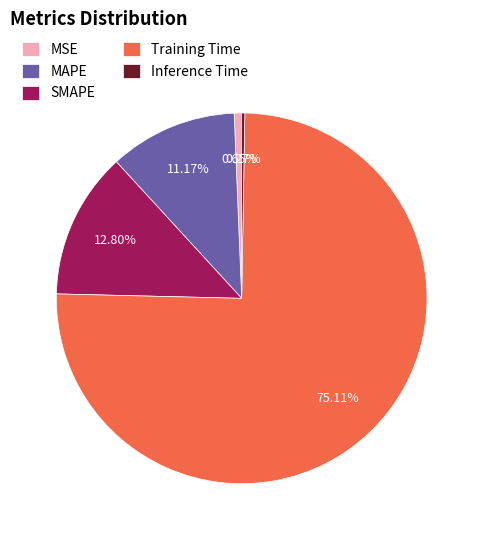

Which category has the biggest portion of the pie?

Training Time